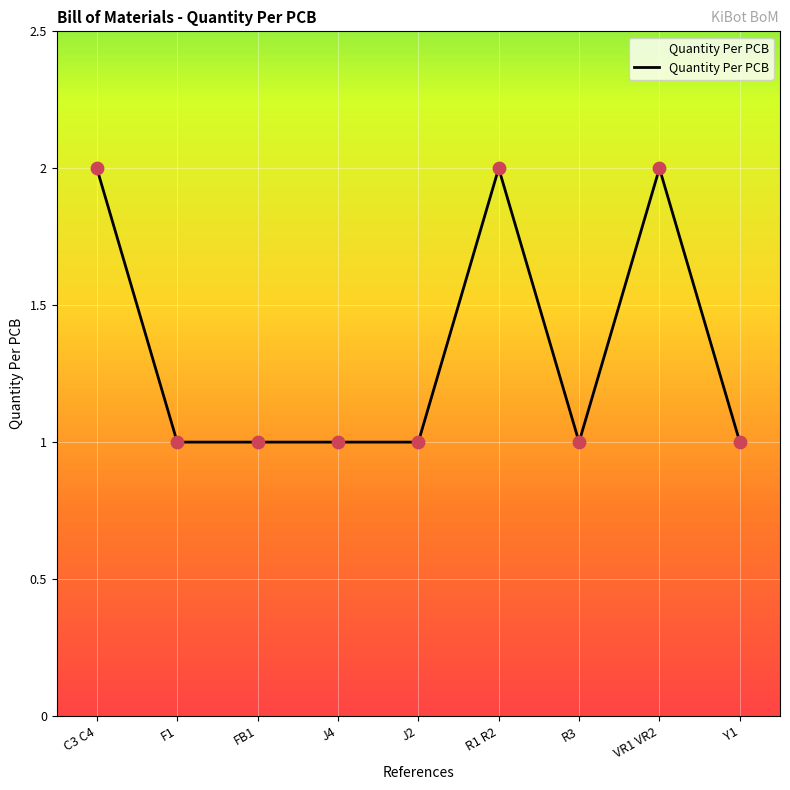

What is the ratio of the value at FB1 to the value at J4?

1.0